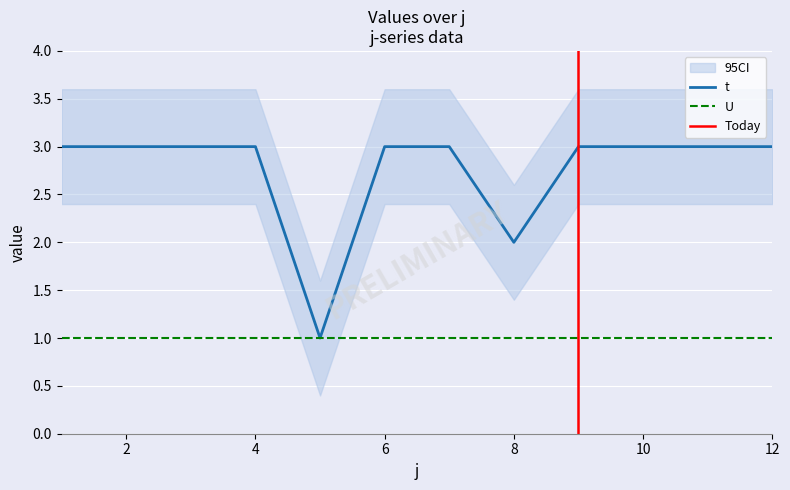

The chart shows a value of 3 at 12. True or false?

True